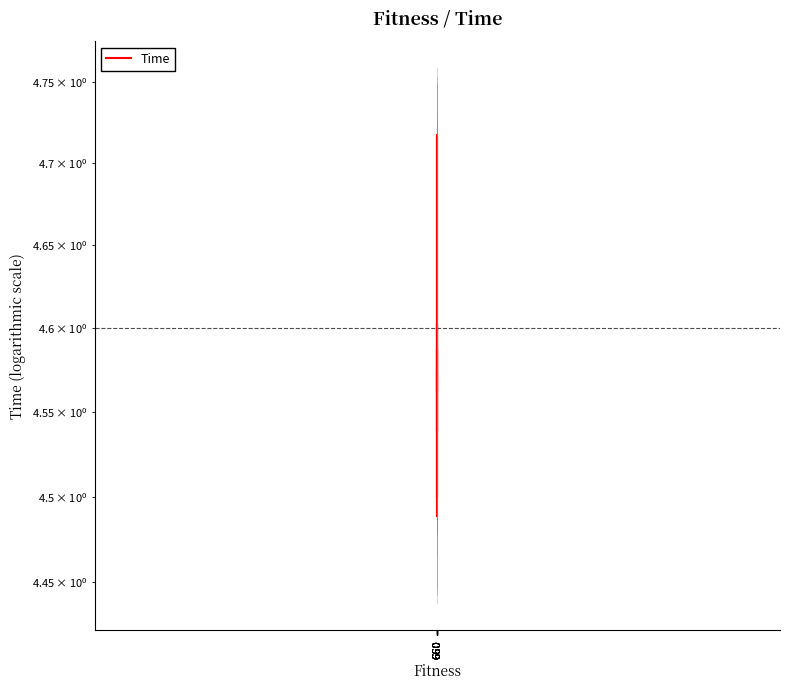

At which category does the chart reach its minimum across all series?

660